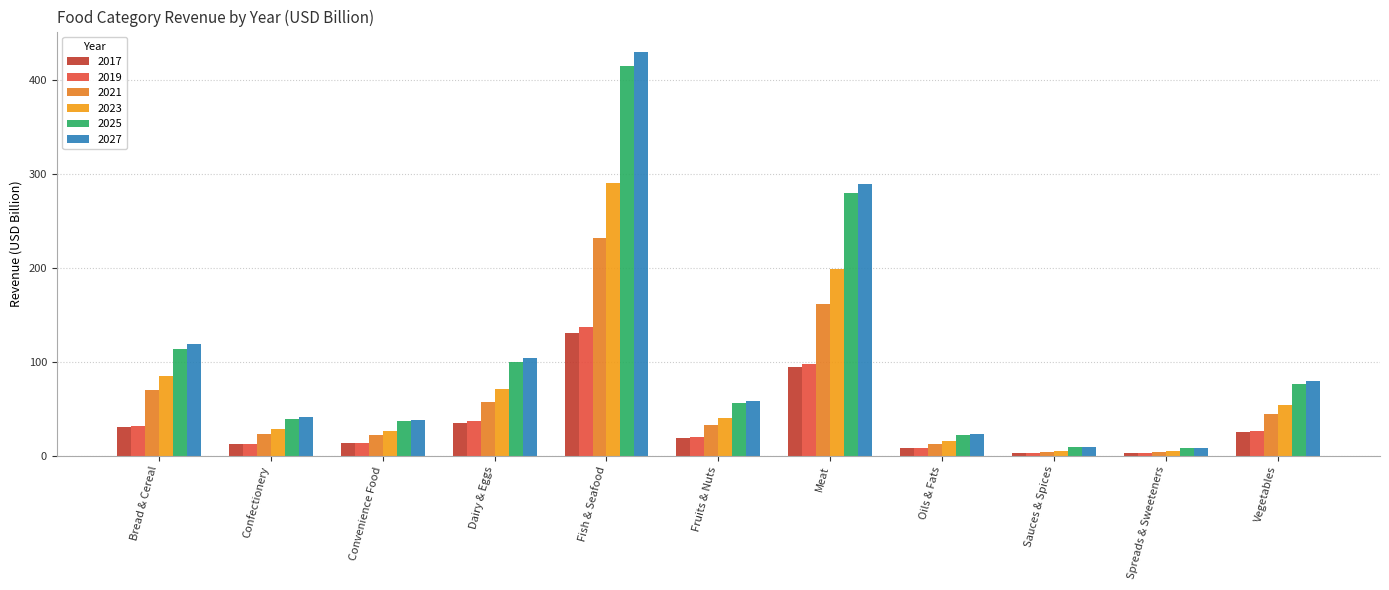

What position from the left is Meat?

7